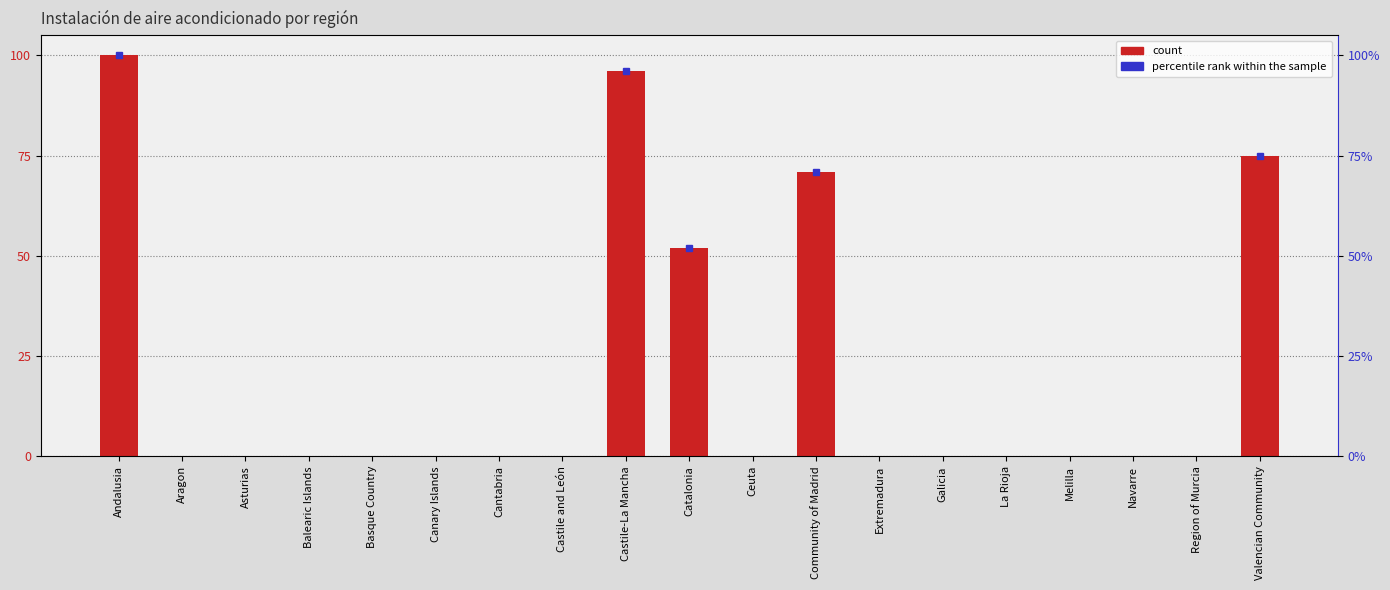

Reading left to right, what are all the values shown in this chart?

Andalusia=100	Aragon=0	Asturias=0	Balearic Islands=0	Basque Country=0	Canary Islands=0	Cantabria=0	Castile and León=0	Castile-La Mancha=96	Catalonia=52	Ceuta=0	Community of Madrid=71	Extremadura=0	Galicia=0	La Rioja=0	Melilla=0	Navarre=0	Region of Murcia=0	Valencian Community=75